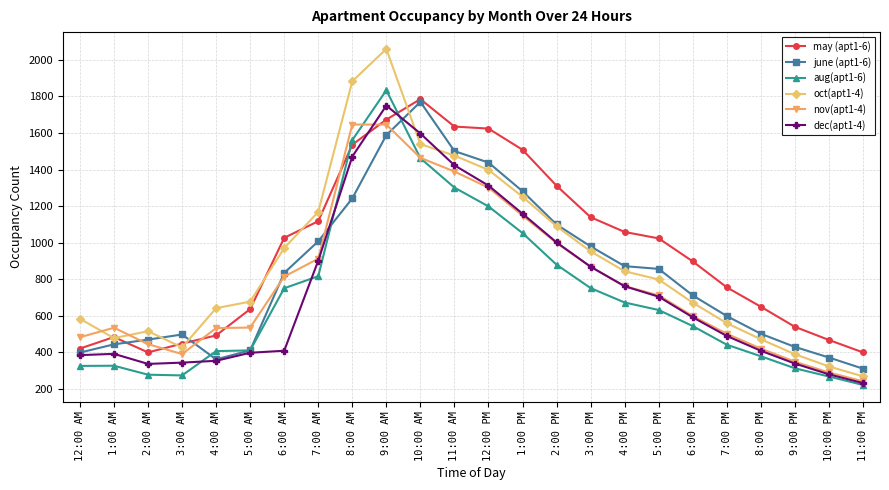

Where does the aug(apt1-6) series first go above 631?

6:00 AM